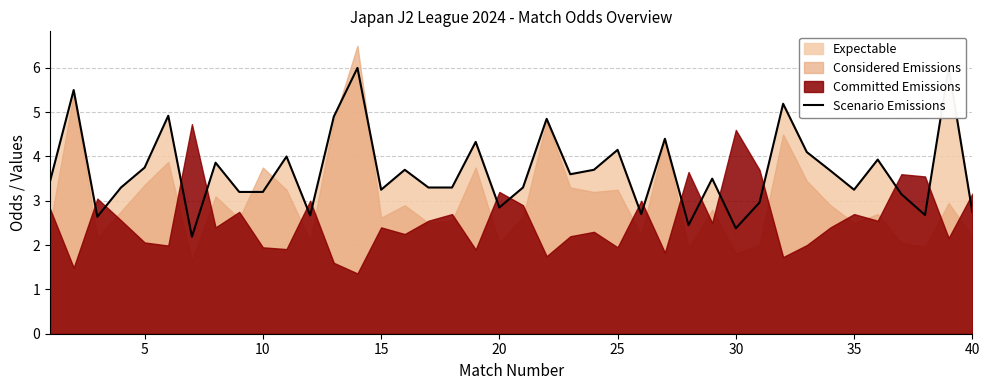

What is the difference between the values at 25 and 30?

1.8